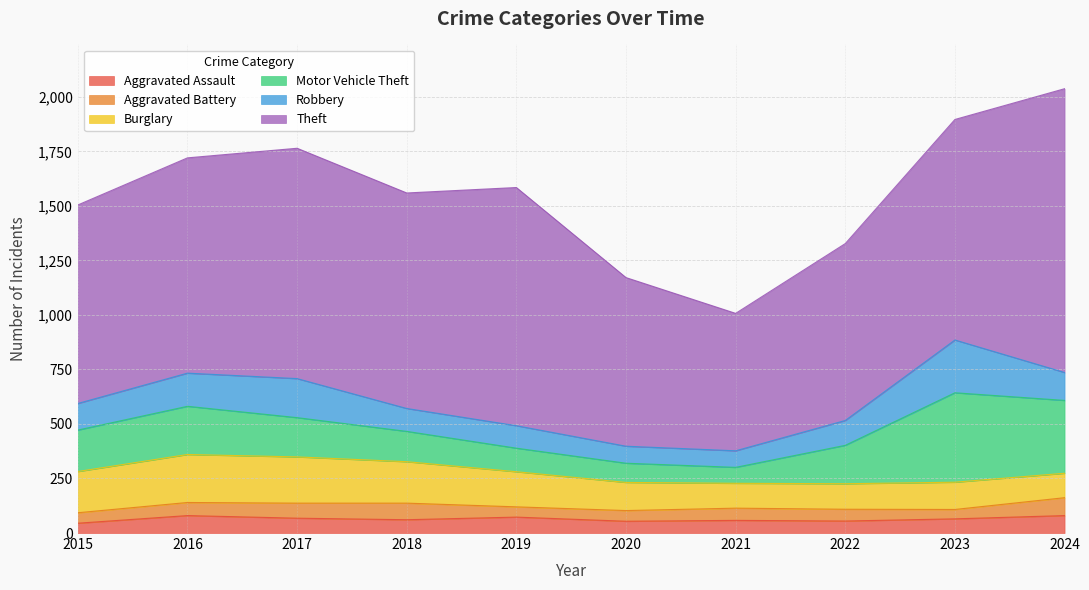

What is the highest value of the Aggravated Battery series?

82